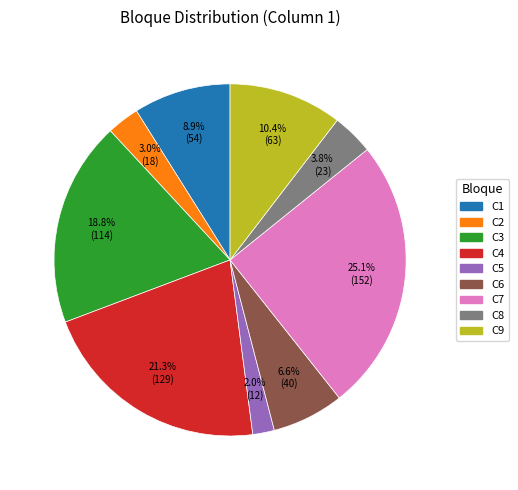

What portion of the pie excludes C7?

74.9%